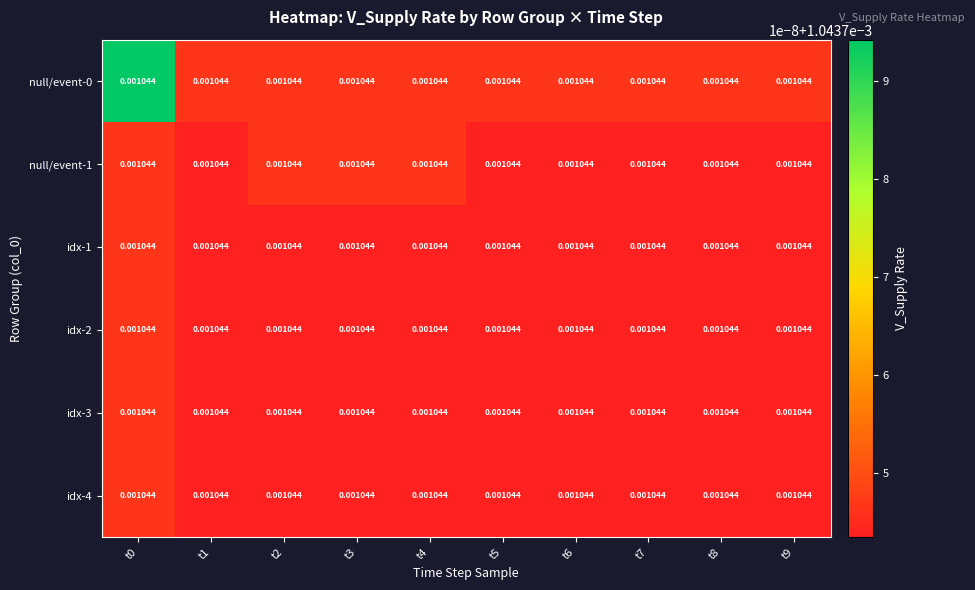

List the labels in order of null/event-1 value, smallest first.

t1, t5, t6, t7, t8, t9, t0, t2, t3, t4